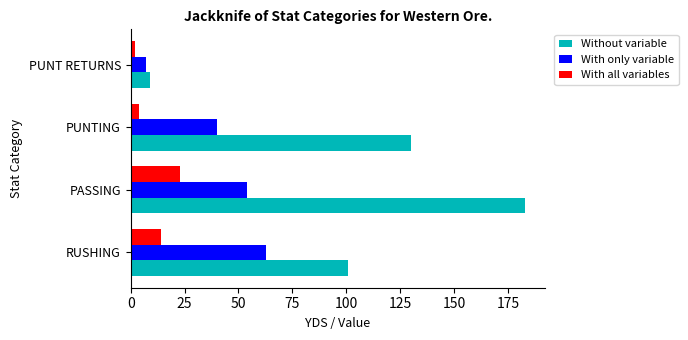

Where is Without variable nearest to the value 96?

RUSHING